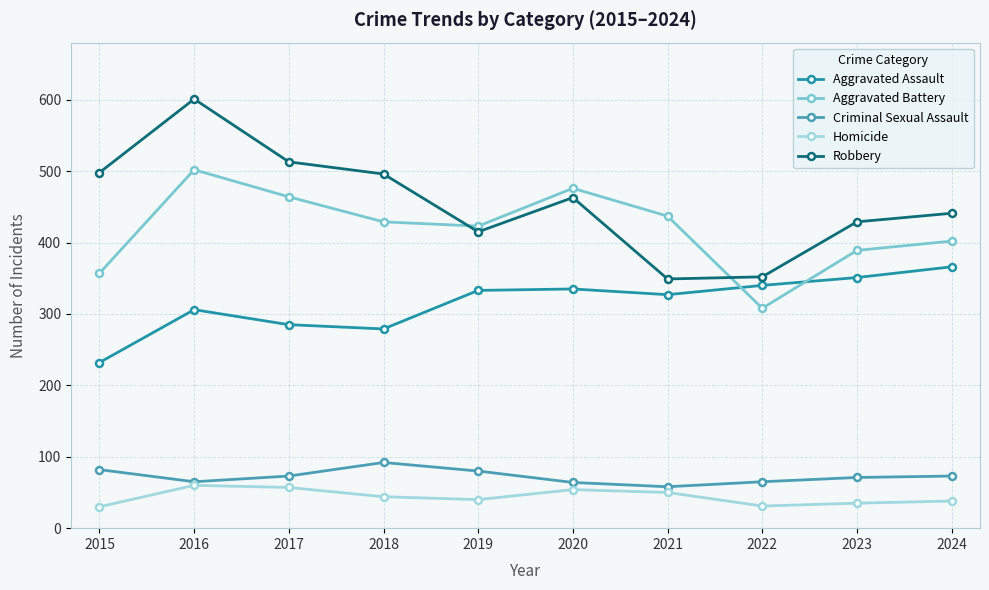

At how many categories does at least one series exceed 460?

5